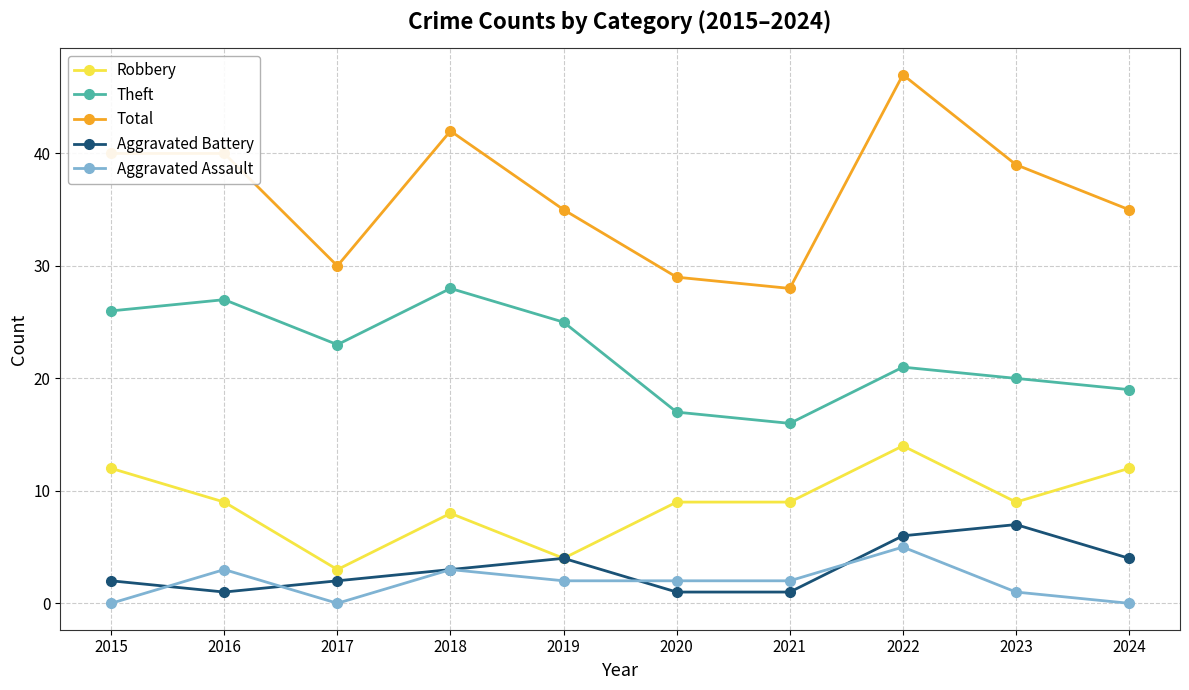

Which category has the highest value in the Aggravated Assault series?

2022